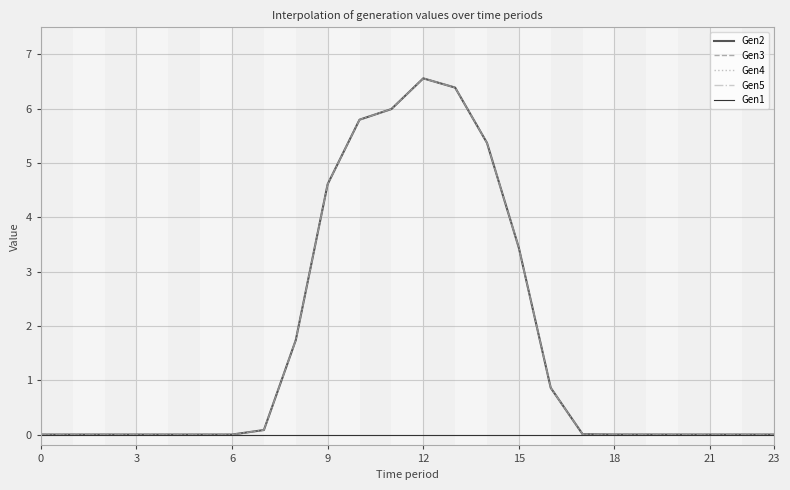

Does the chart display data point markers on the line(s)?

No